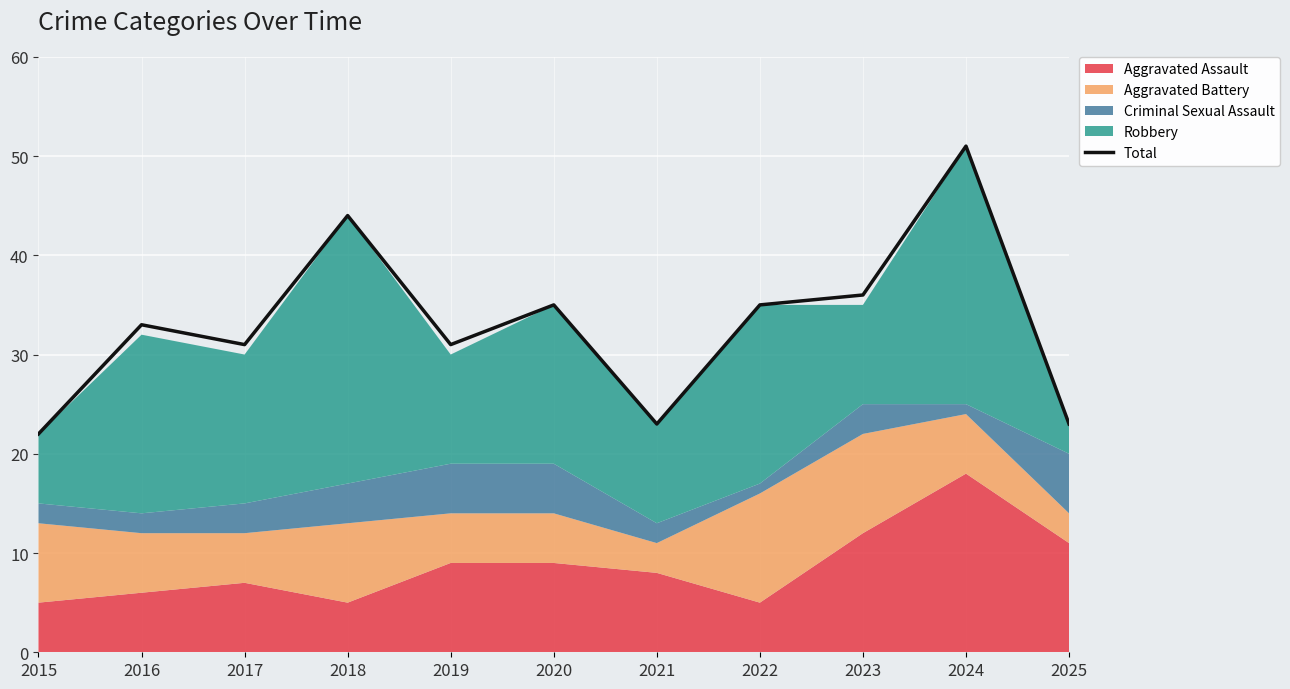

Where is the first local minimum?

2017